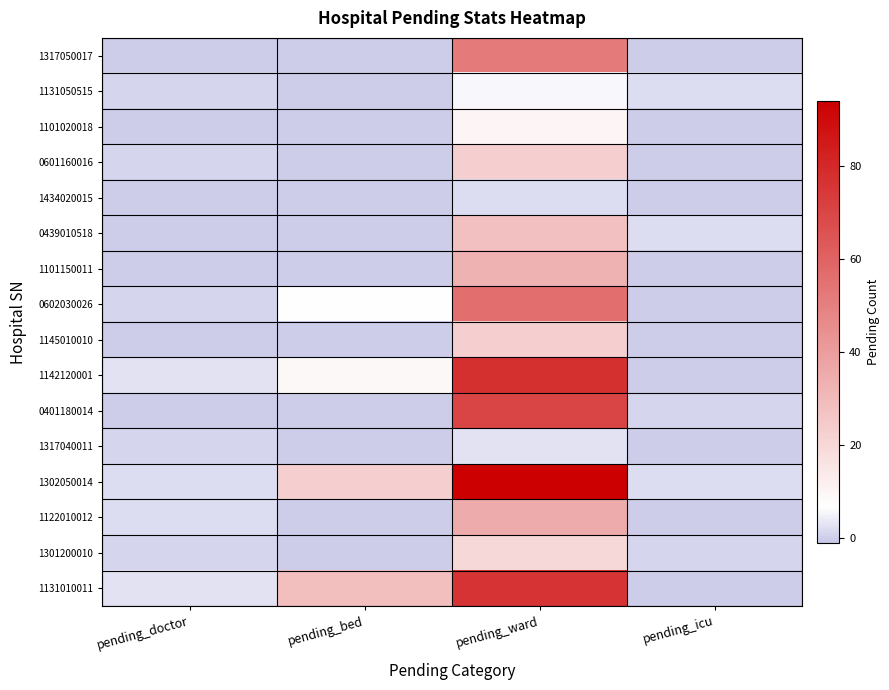

Which has a higher value, pending_doctor or pending_icu?

pending_doctor